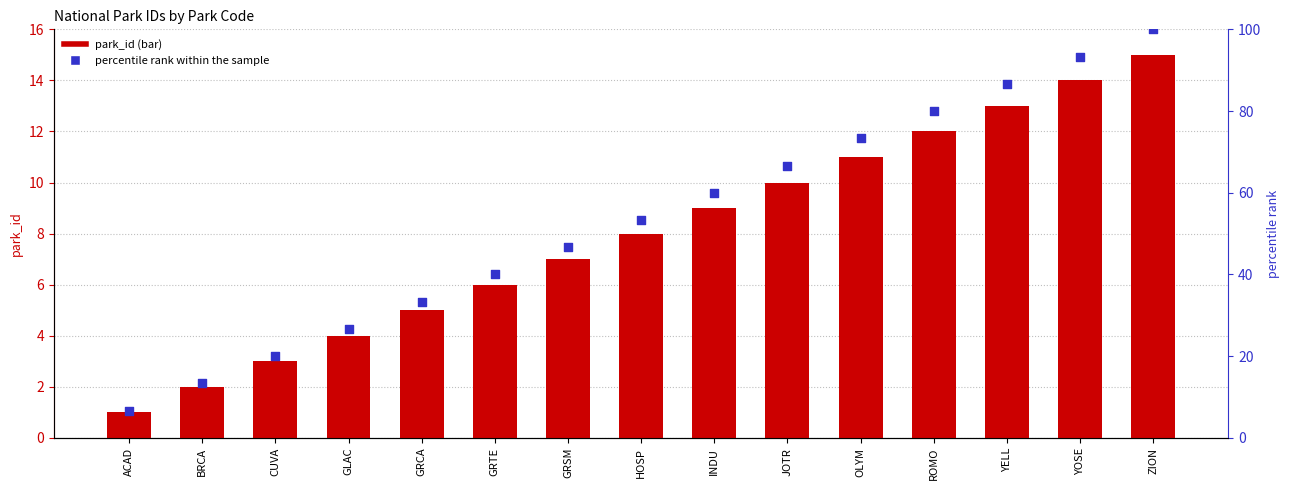

Which series contains the lowest Y value?

park_id